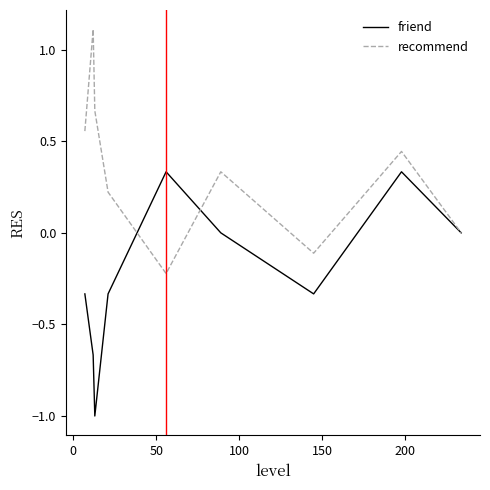

Which series has the largest total across all categories?

recommend